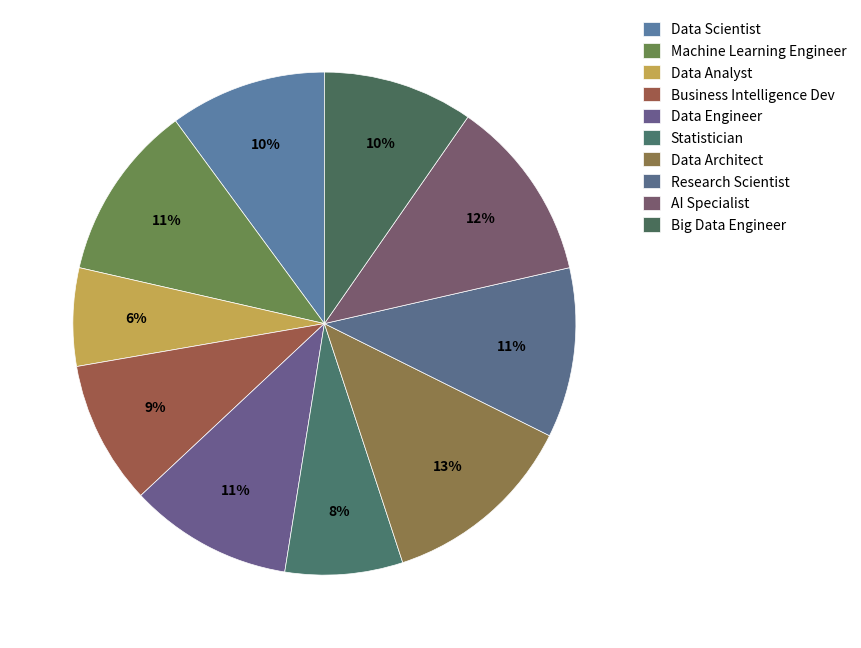

True or false: Statistician accounts for 22% of the total.

False